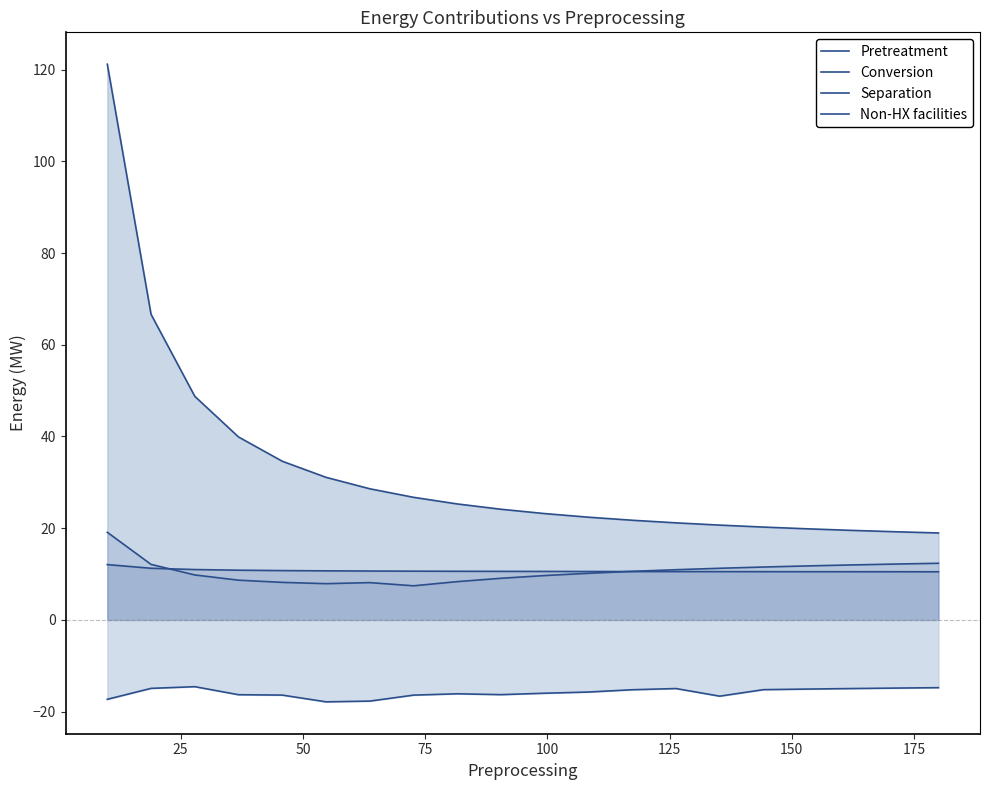

Reading left to right, list all the values displayed in this chart.

Pretreatment: 12.1	11.3	11.0	10.9	10.8	10.7	10.7	10.6	10.6	10.6	10.6	10.6	10.6	10.5	10.5	10.5	10.5	10.5	10.5	10.5
Conversion: 19.1	12.1	9.8	8.7	8.2	7.9	8.1	7.4	8.4	9.1	9.7	10.2	10.6	11.0	11.3	11.5	11.8	12.0	12.2	12.4
Separation: 121.2	66.6	48.8	39.9	34.6	31.1	28.6	26.7	25.3	24.1	23.2	22.4	21.7	21.2	20.7	20.3	19.9	19.5	19.2	19.0
Non-HX facilities: -17.3	-14.9	-14.5	-16.3	-16.4	-17.8	-17.7	-16.4	-16.1	-16.3	-16.0	-15.7	-15.2	-15.0	-16.6	-15.2	-15.1	-15.0	-14.9	-14.8